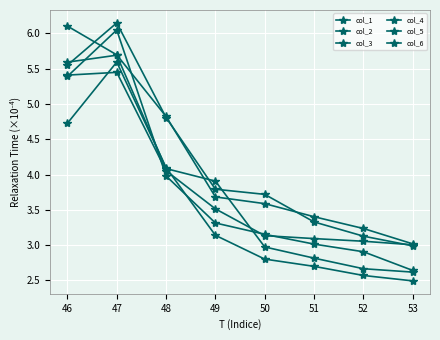

Is it true that col_2 equals 0.9 at 53?

False